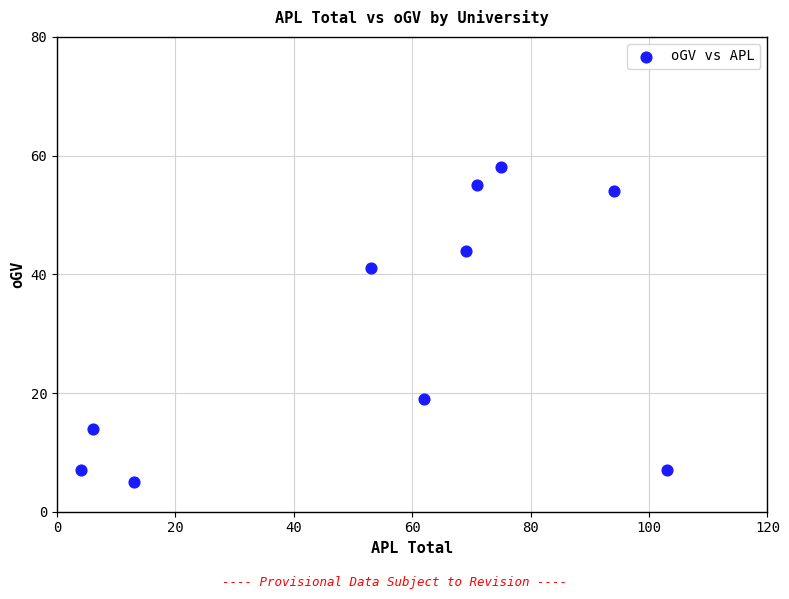

What is the range of X values (max minus min)?

99